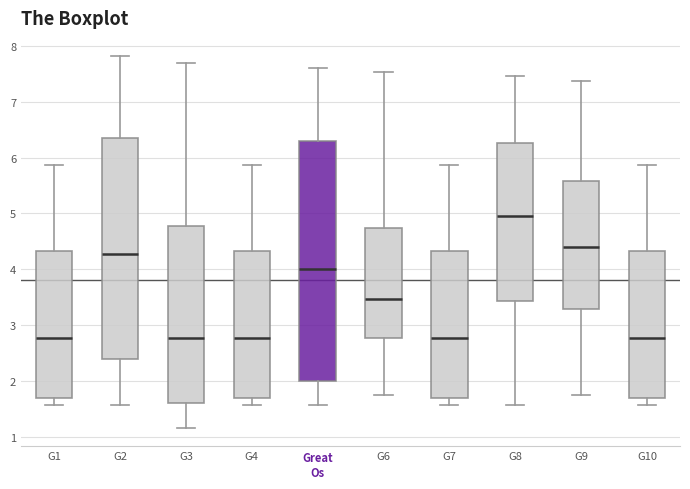

Comparing the boxes themselves (not the whiskers), which one is the tallest?

Great Os